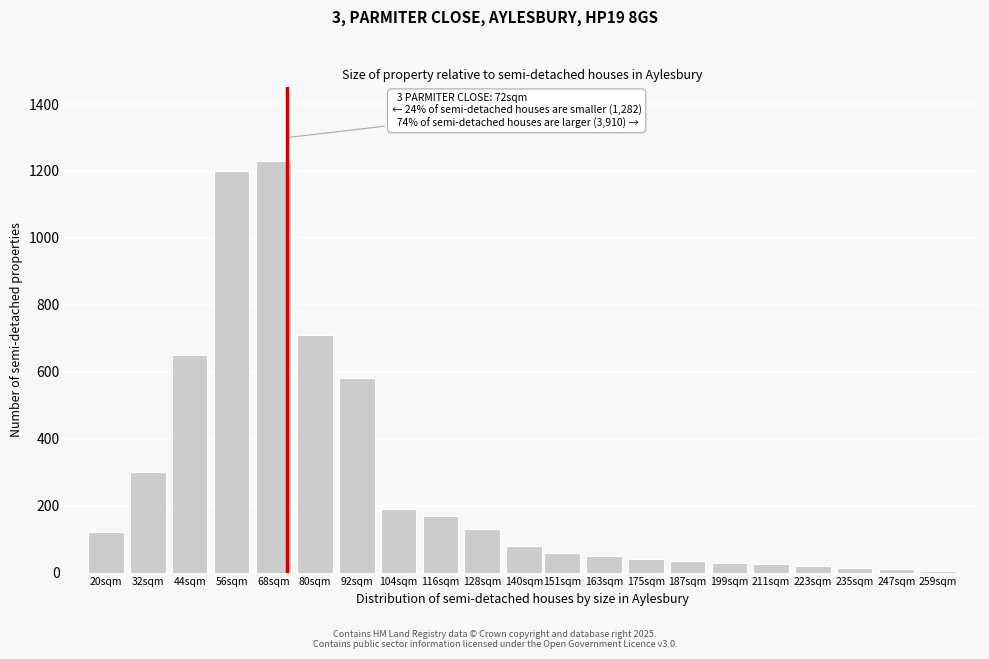

True or false: the data shows 710 at 80sqm.

True